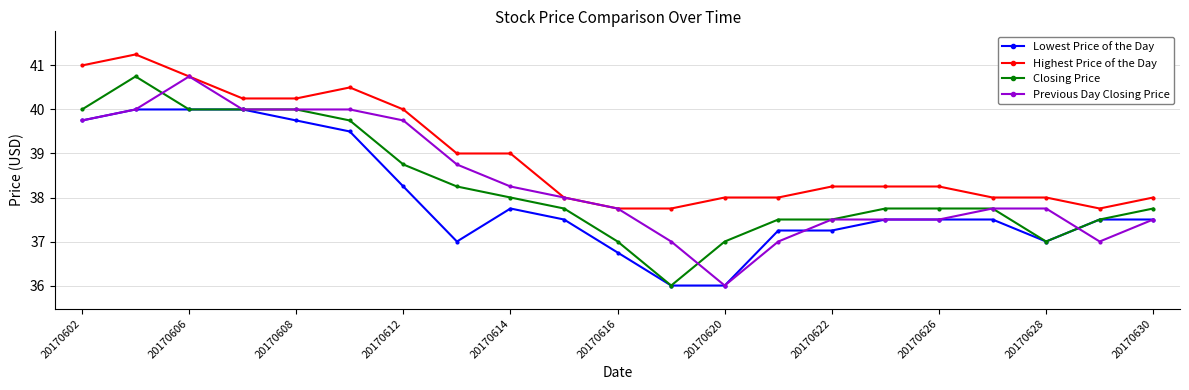

Which series has the largest total across all categories?

Highest Price of the Day